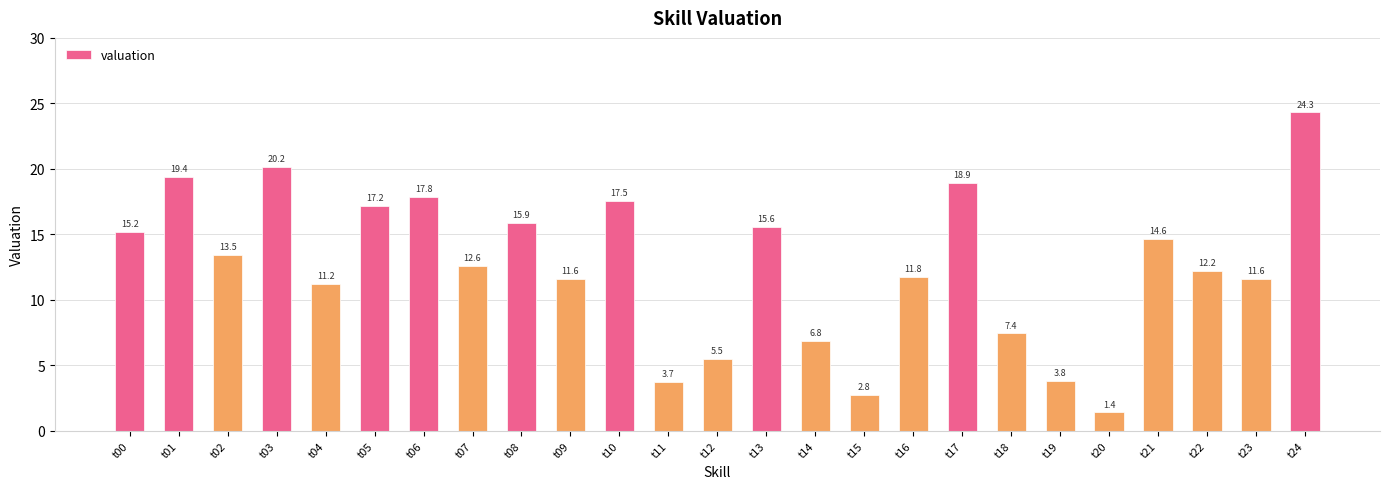

What is the sum of the values at t02 and t08?

29.3